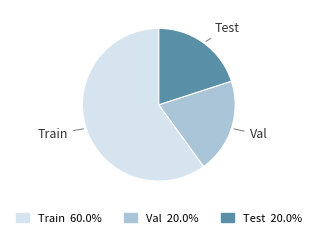

Which slice represents more than half of the pie?

Train